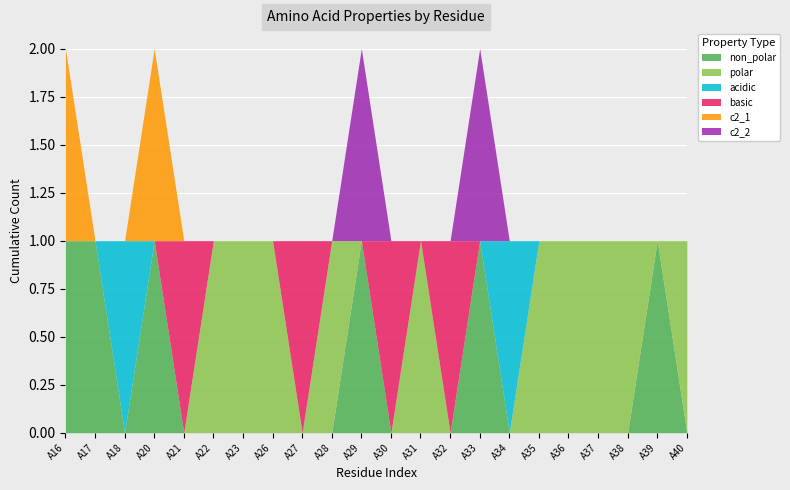

How many data points does each series have?

22